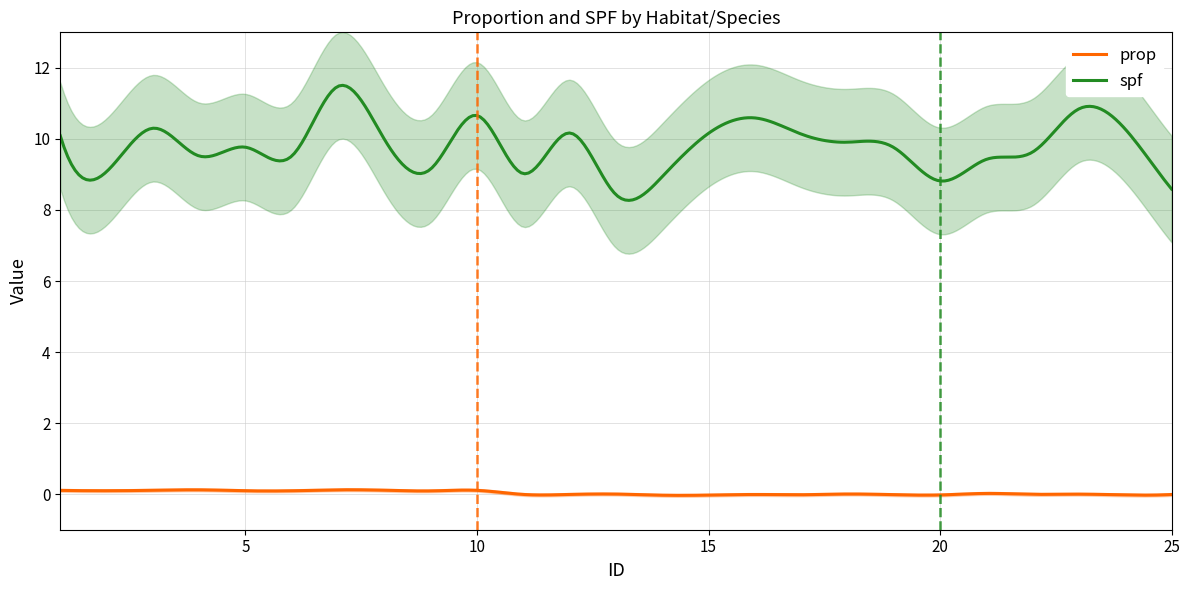

What is the value of the prop point at the 8th from the left?

0.1